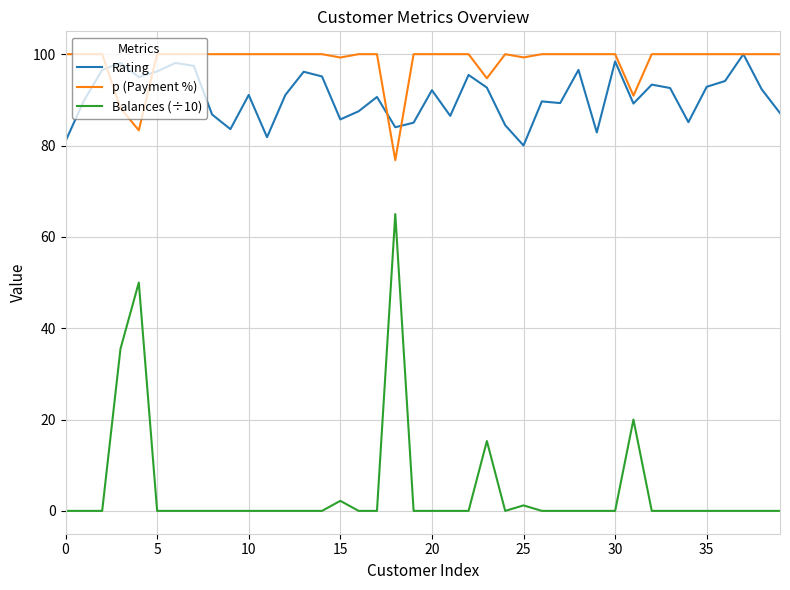

What is the greatest value displayed?

100.0